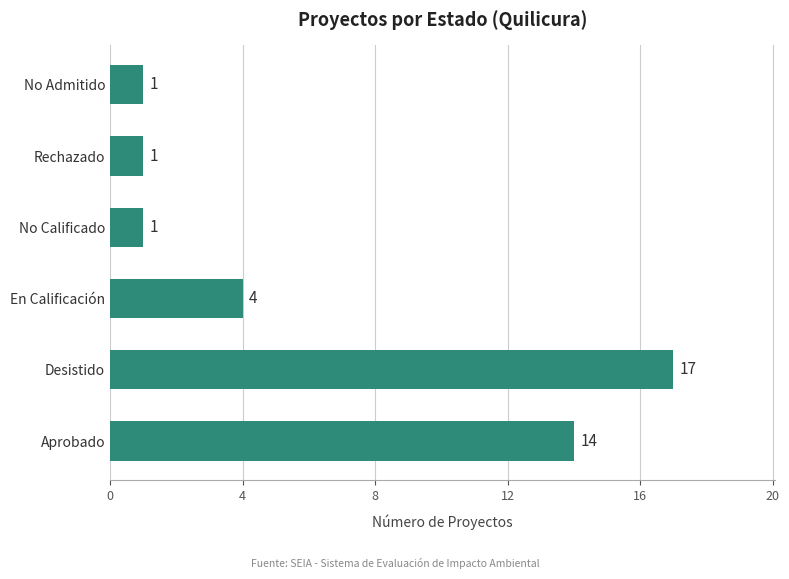

What is the change in value from Aprobado to No Calificado?

-13